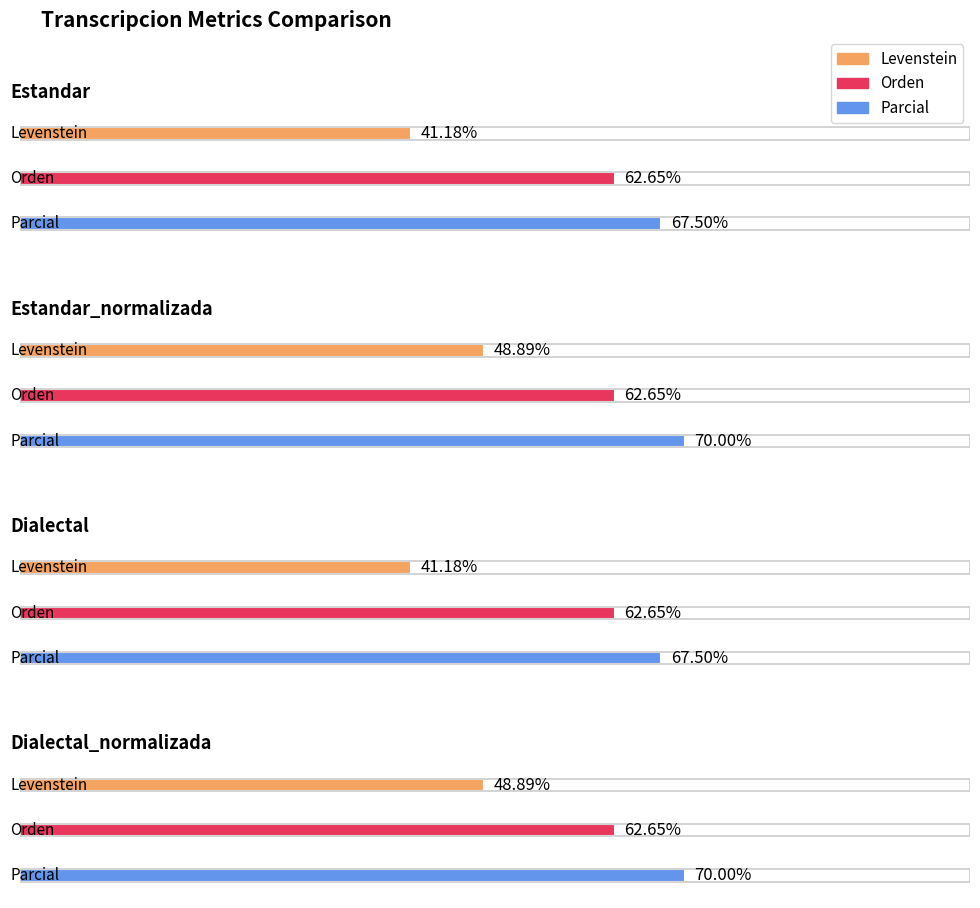

The value of Parcial at Dialectal_normalizada is 70.0. True or false?

True